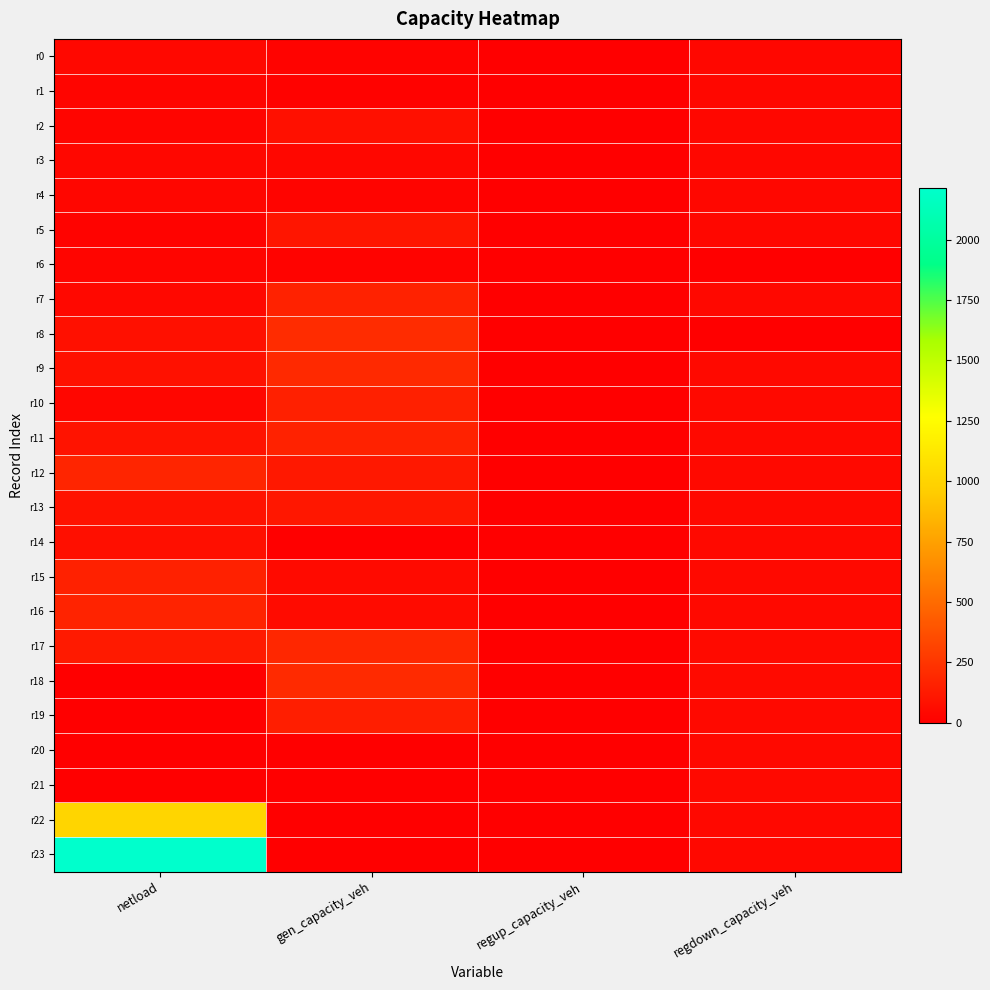

Which series has the largest total across all categories?

r23